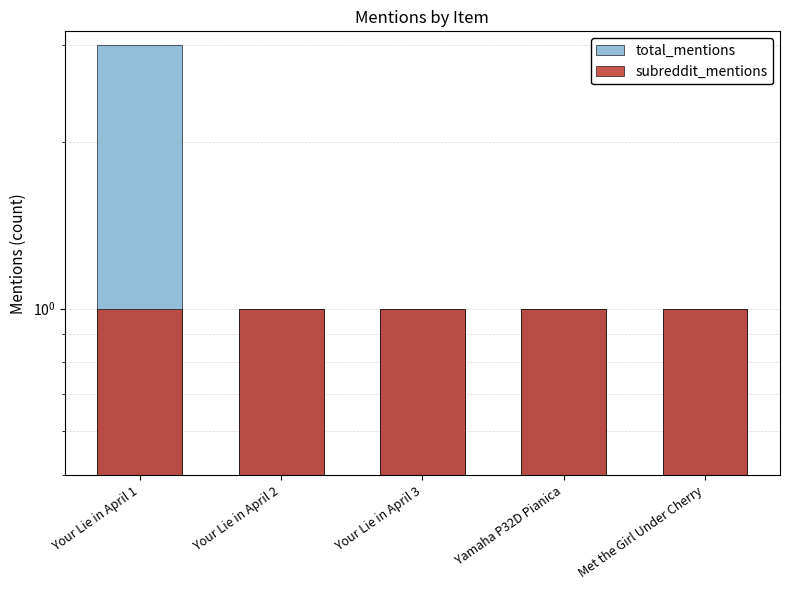

How many categories are shown in the chart?

5